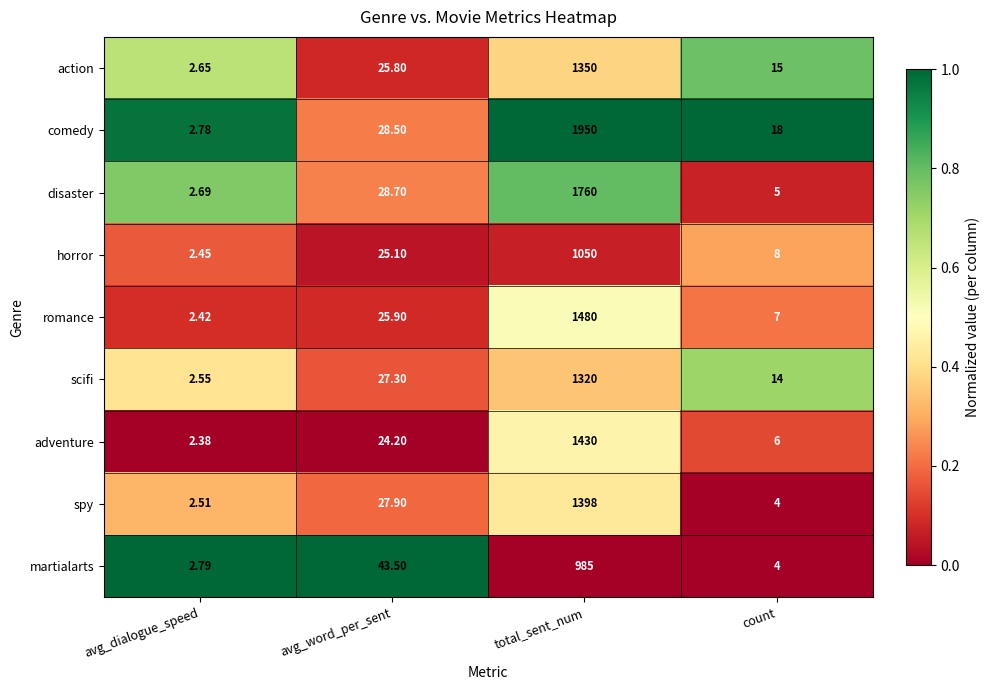

Rank the series by their maximum value, from highest to lowest.

comedy, disaster, romance, adventure, spy, action, scifi, horror, martialarts